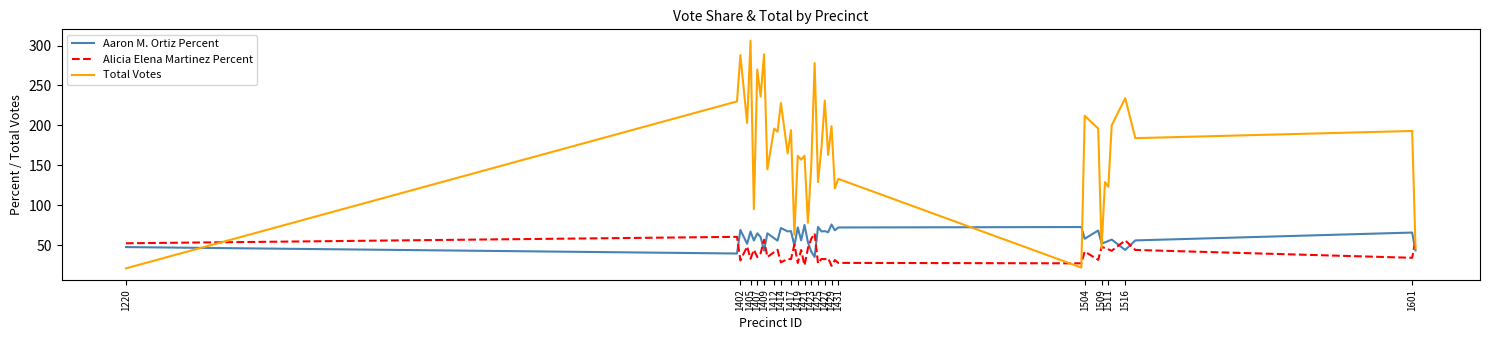

Is this an area chart (filled region under the line)?

No